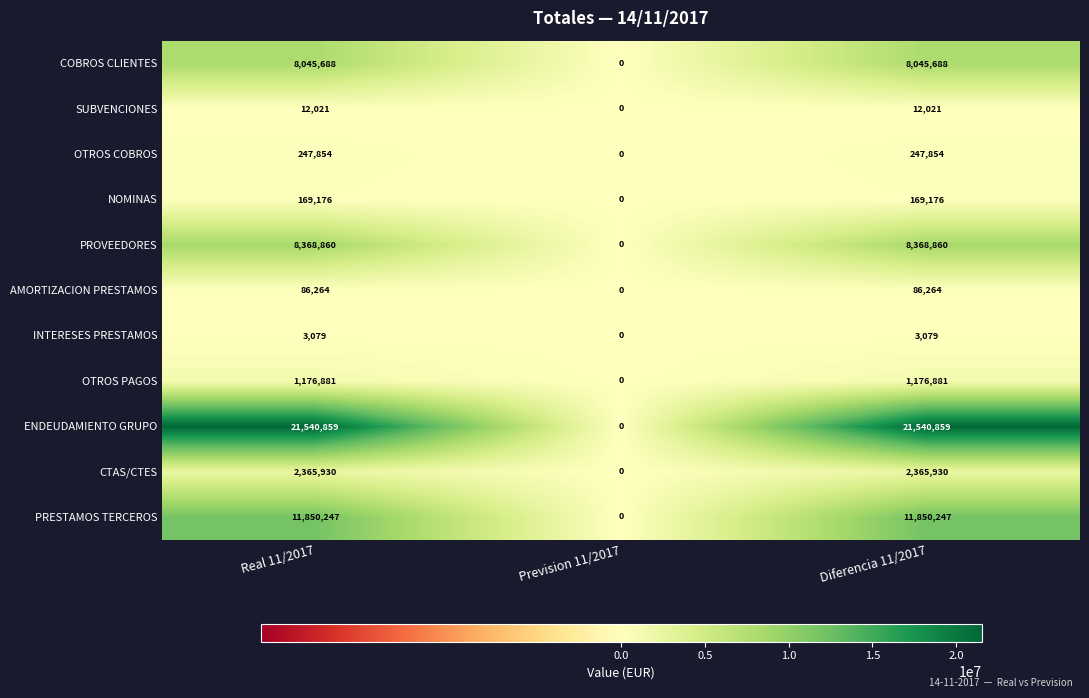

Which category has the lowest value across all series?

Prevision 11/2017